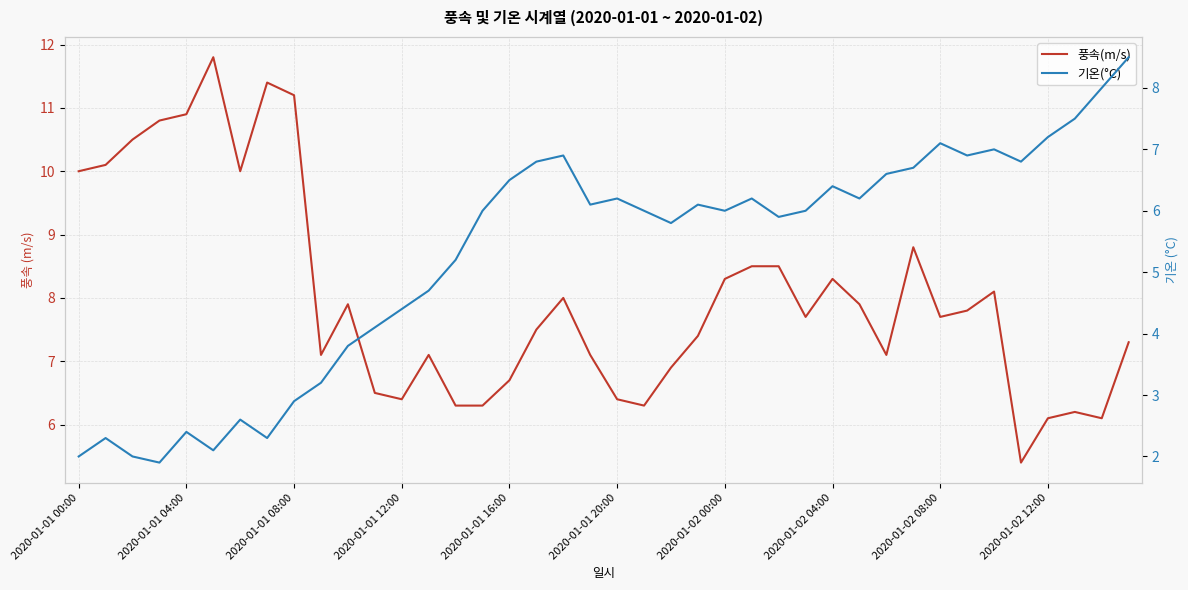

Reading left to right, list all the values displayed in this chart.

풍속(m/s): 10.0	10.1	10.5	10.8	10.9	11.8	10.0	11.4	11.2	7.1	7.9	6.5	6.4	7.1	6.3	6.3	6.7	7.5	8.0	7.1	6.4	6.3	6.9	7.4	8.3	8.5	8.5	7.7	8.3	7.9	7.1	8.8	7.7	7.8	8.1	5.4	6.1	6.2	6.1	7.3
기온(°C): 2.0	2.3	2.0	1.9	2.4	2.1	2.6	2.3	2.9	3.2	3.8	4.1	4.4	4.7	5.2	6.0	6.5	6.8	6.9	6.1	6.2	6.0	5.8	6.1	6.0	6.2	5.9	6.0	6.4	6.2	6.6	6.7	7.1	6.9	7.0	6.8	7.2	7.5	8.0	8.5